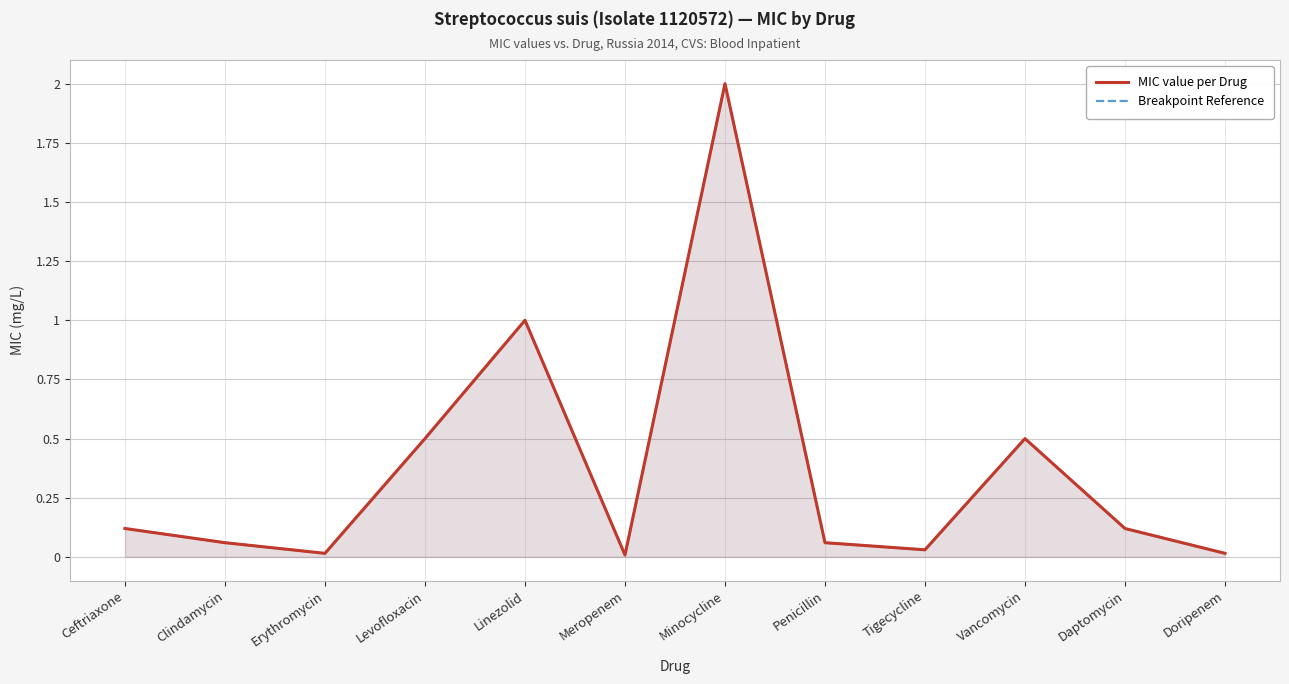

True or false: MIC value per Drug and Breakpoint Reference cross at least once.

False